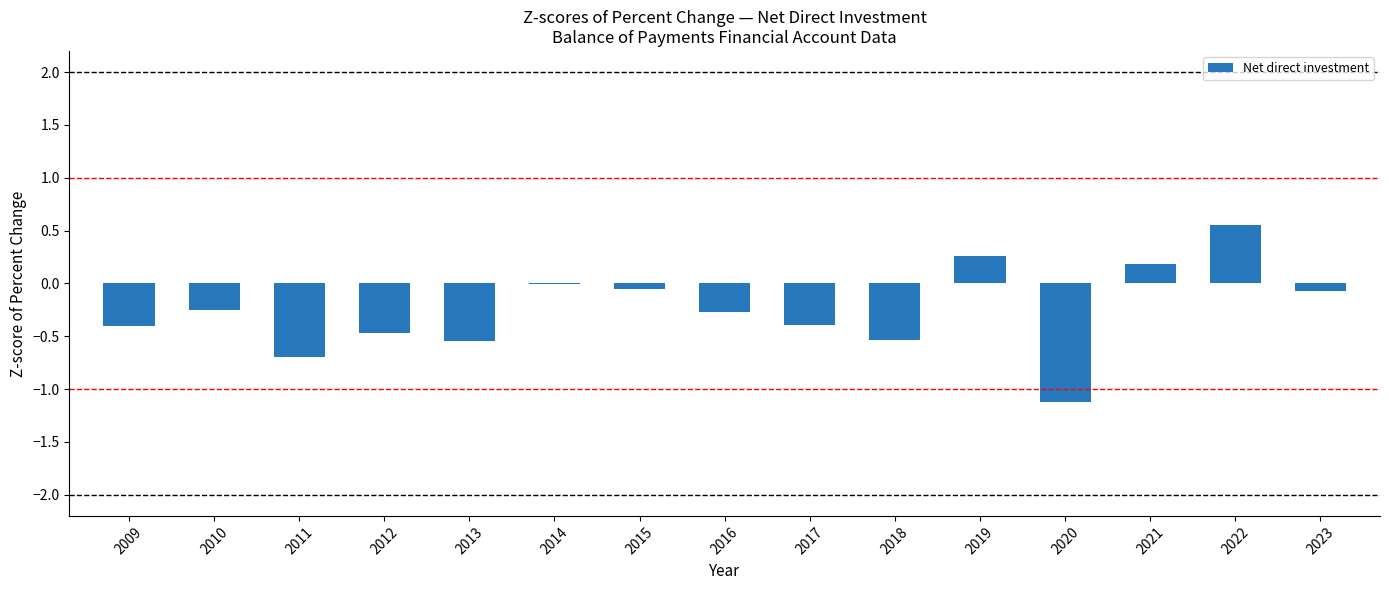

True or false: the data shows -0.1 at 2015.

True